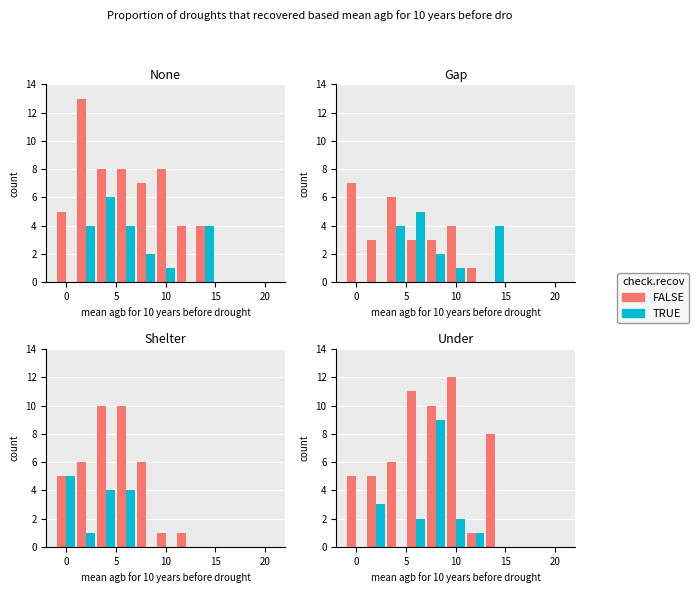

How many series are shown in this chart?

2